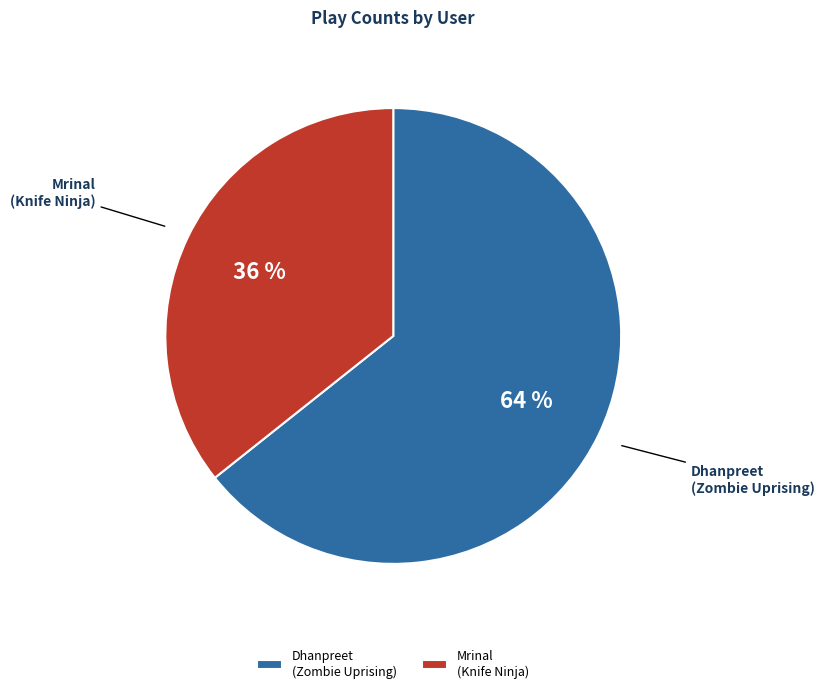

To the nearest percent, what percentage of the pie is Dhanpreet (Zombie Uprising)?

64%